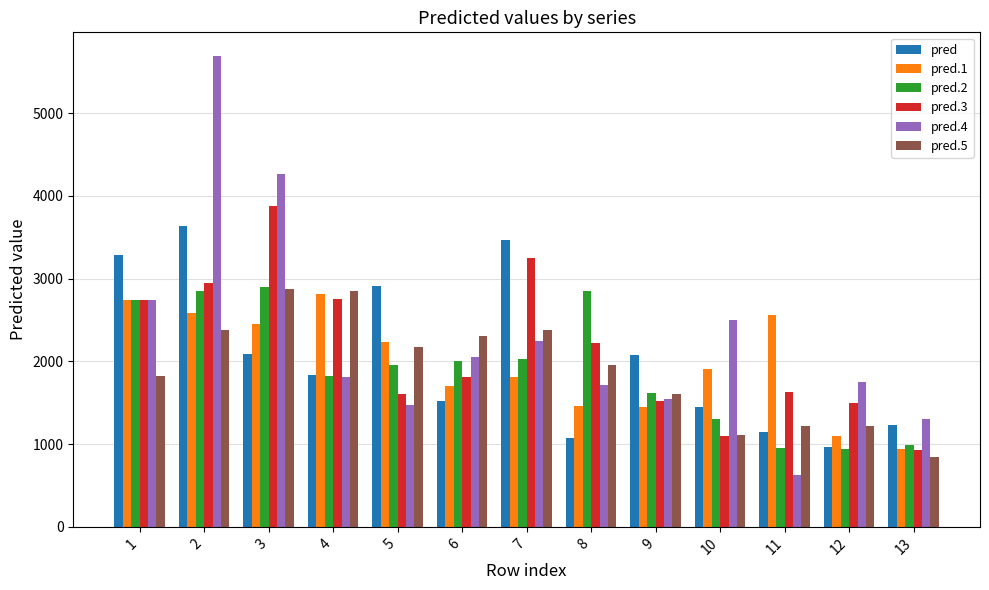

What is the difference between the highest and lowest values at 7?

1655.2